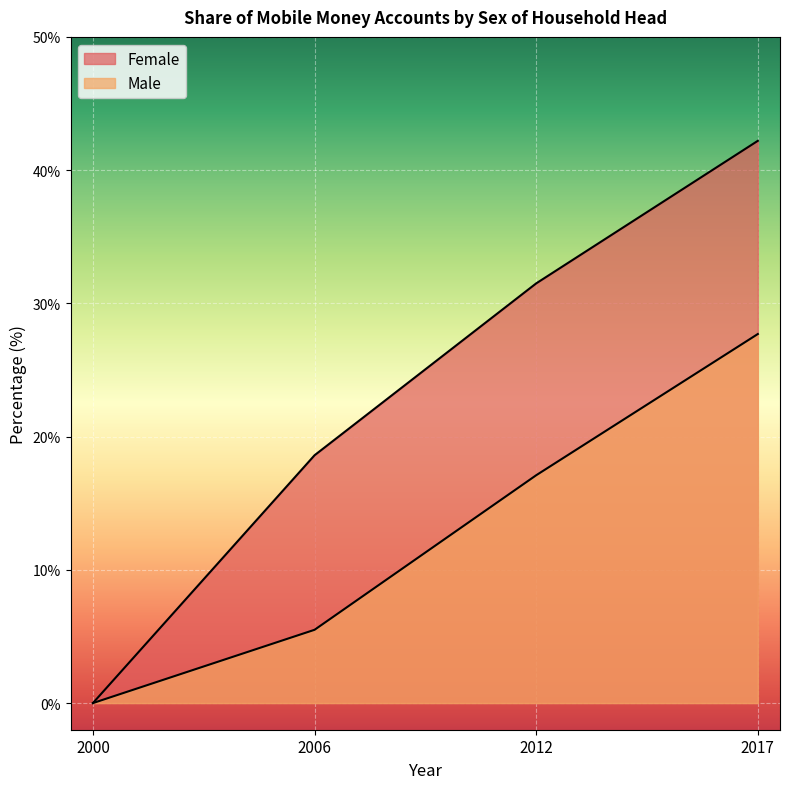

Reading left to right, list all the values displayed in this chart.

Female: 0.0	18.6	31.5	42.2
Male: 0.0	5.5	17.1	27.7